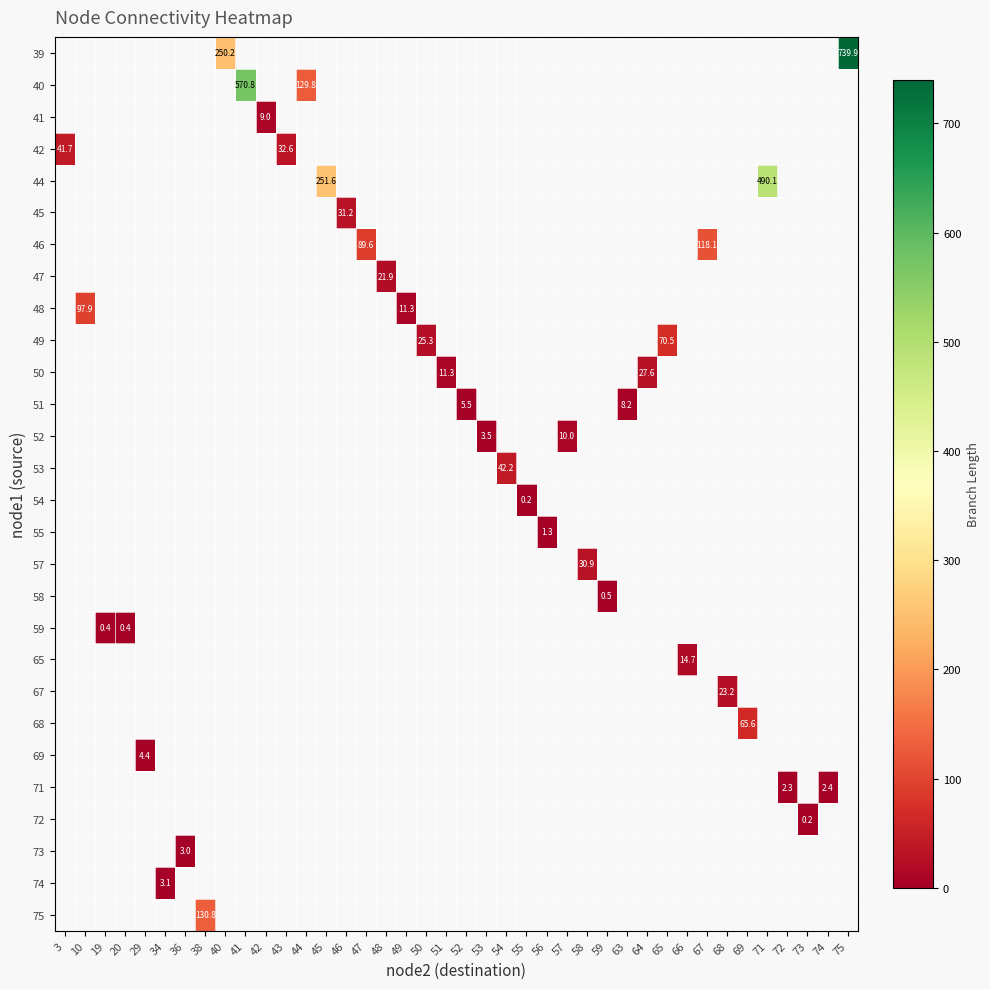

How many data points does each series have?

40